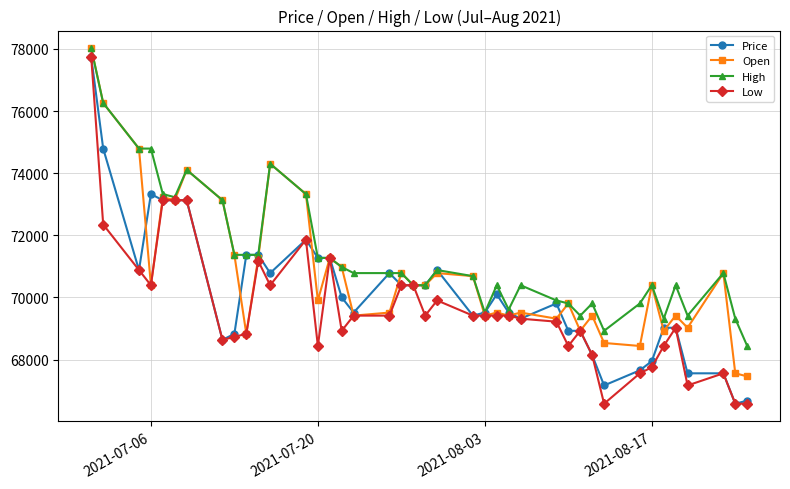

What is the difference between the maximum and minimum values in the Open series?

10559